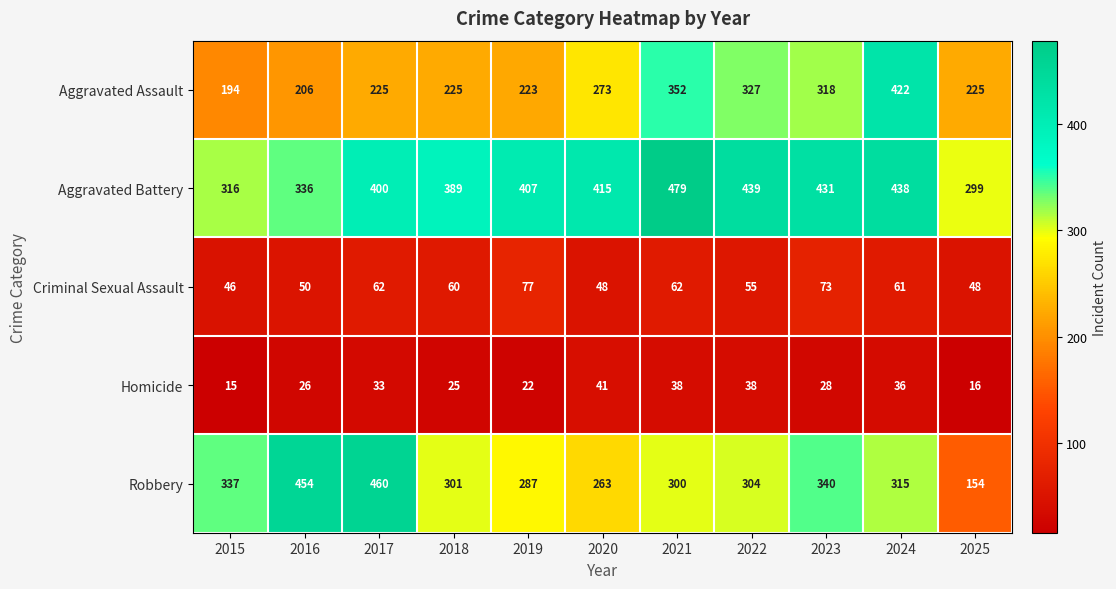

At which category does the chart reach its peak across all series?

2021